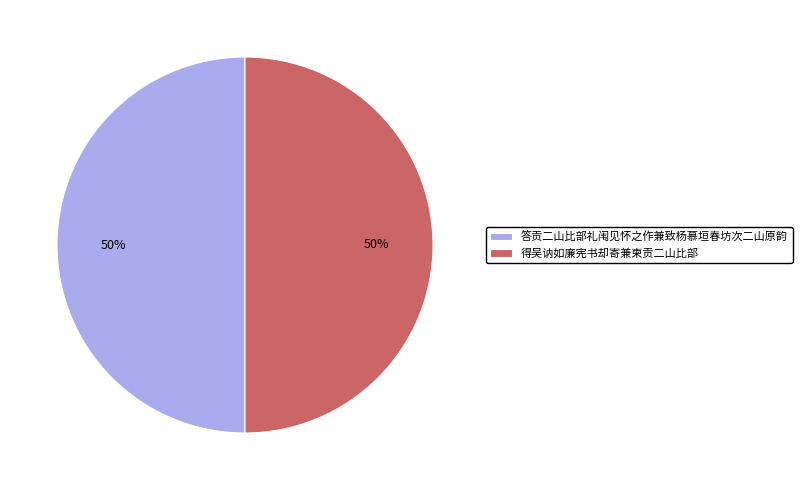

What is the ratio of the value at 得吴讷如廉宪书却寄兼柬贡二山比部 to the value at 答贡二山比部礼闱见怀之作兼致杨慕垣春坊次二山原韵?

1.0